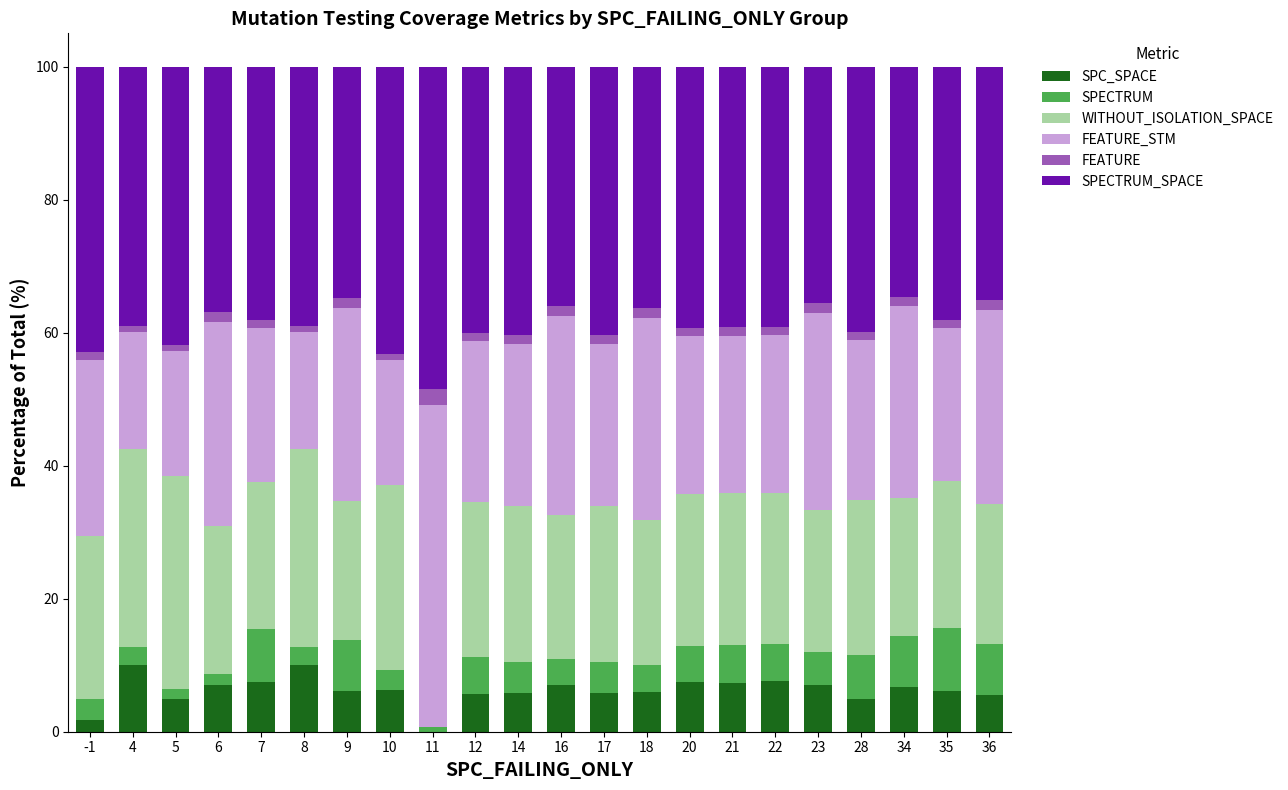

The value of SPC_SPACE at 16 is 3.3. True or false?

False